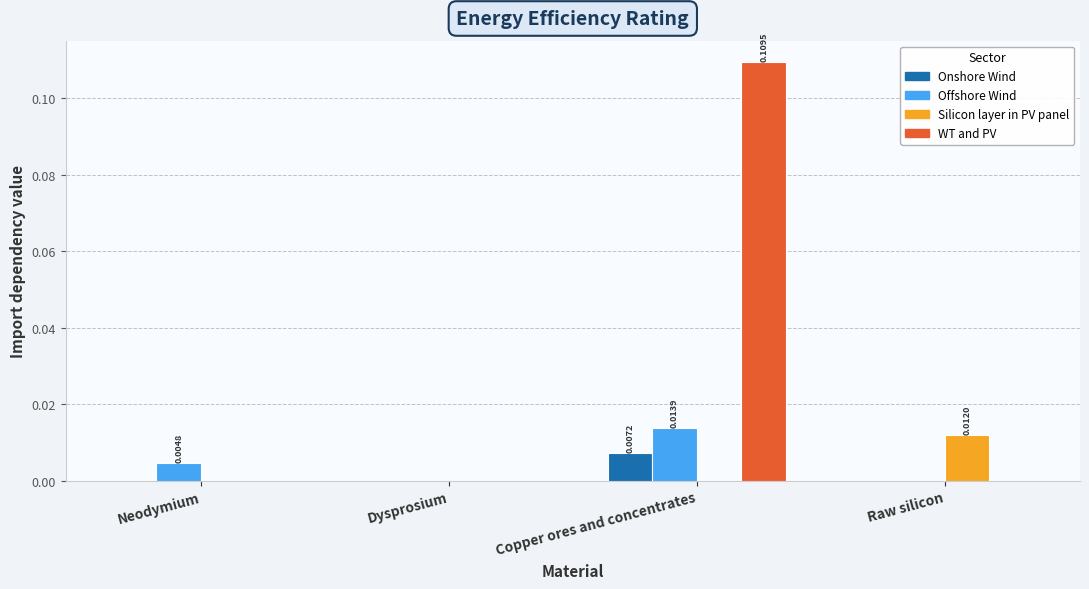

Is it true that WT and PV equals 0.0 at Dysprosium?

True